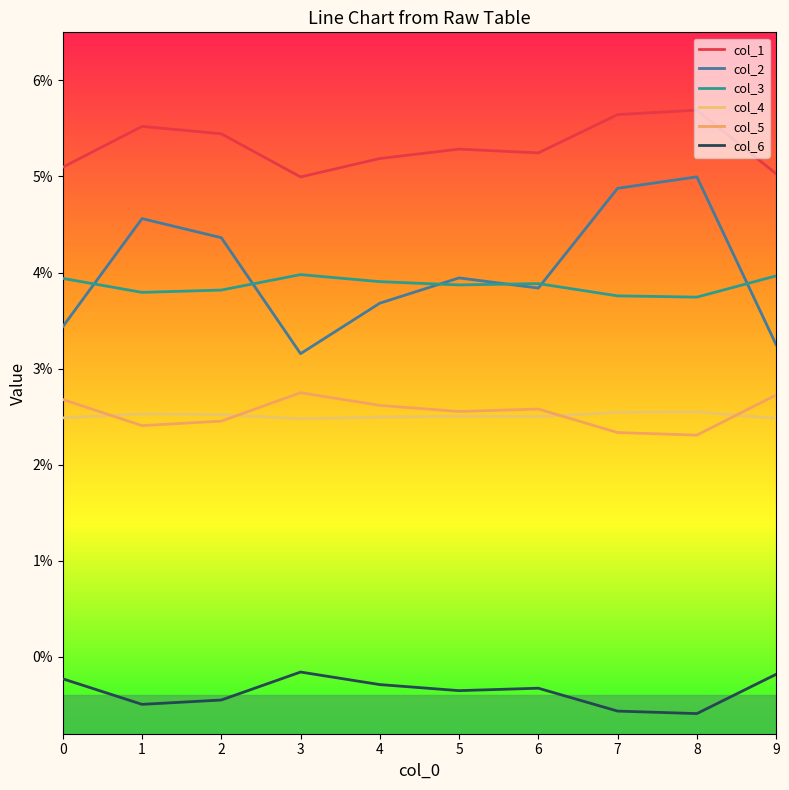

At which label is col_6 closest to 0?

3